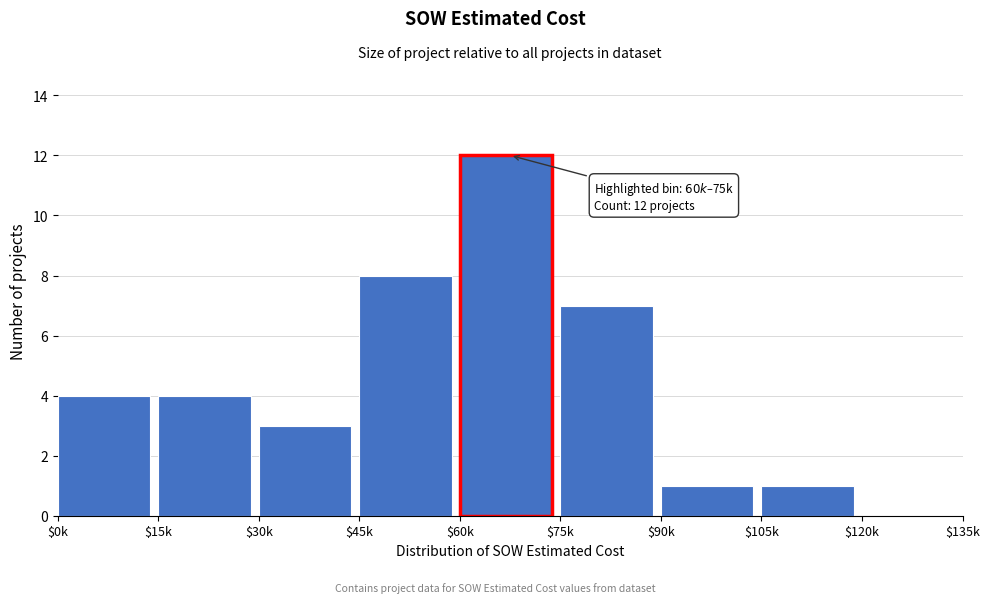

At which label is the value closest to 6?

$75k